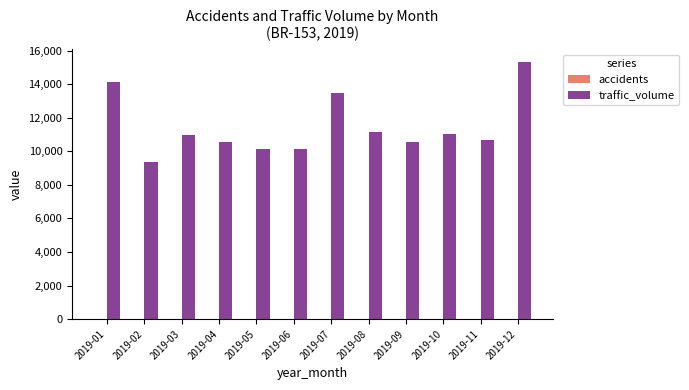

At which category is the sum across all series the highest?

2019-12